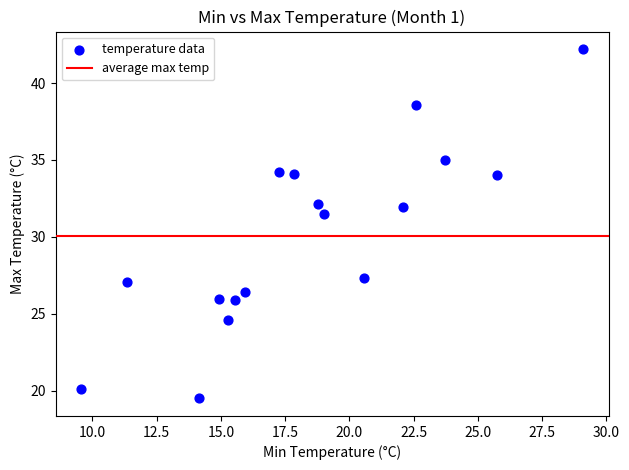

What Y value in the scatter plot is closest to 30?

31.5